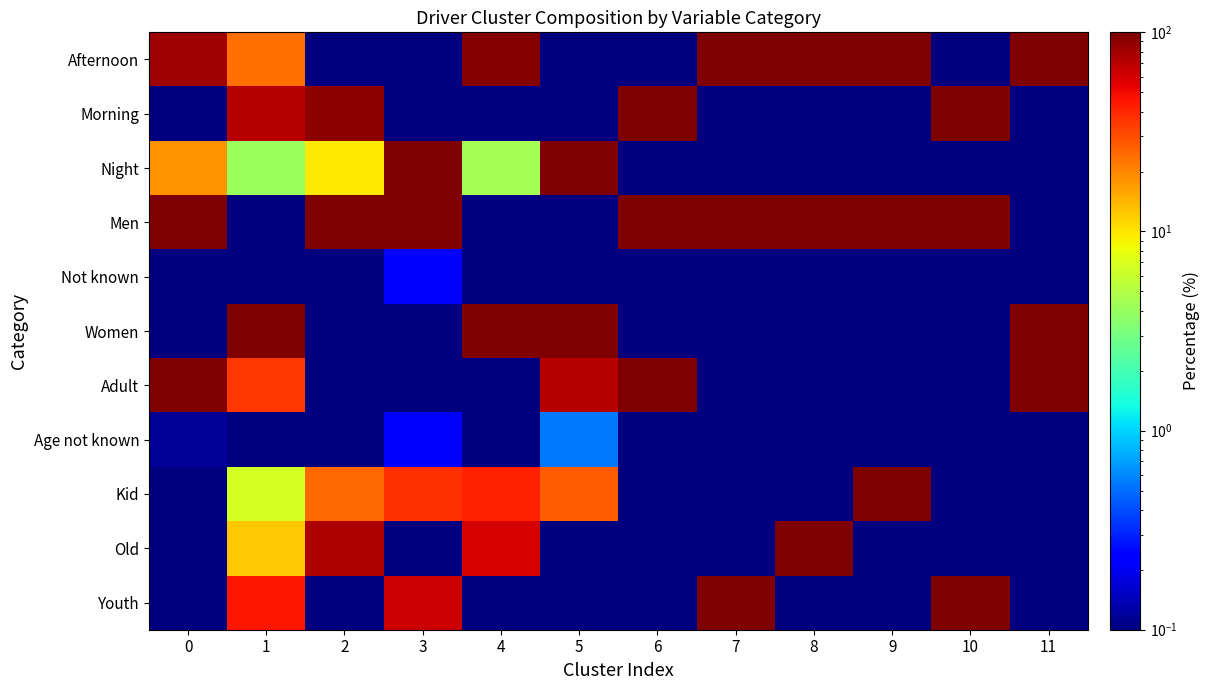

What is the difference between the highest and lowest values at 6?

100.0